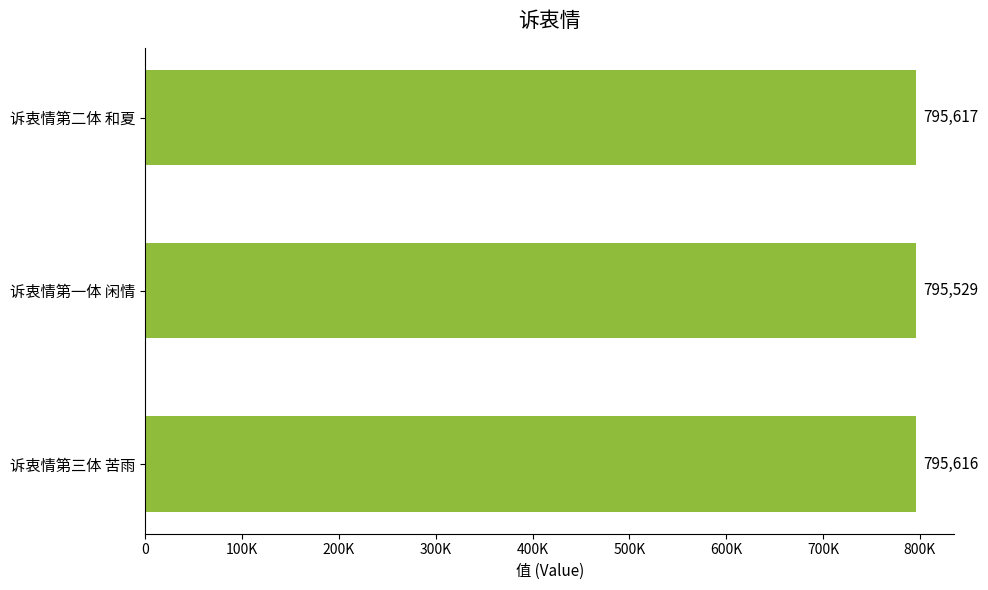

Are the bars horizontal?

Yes